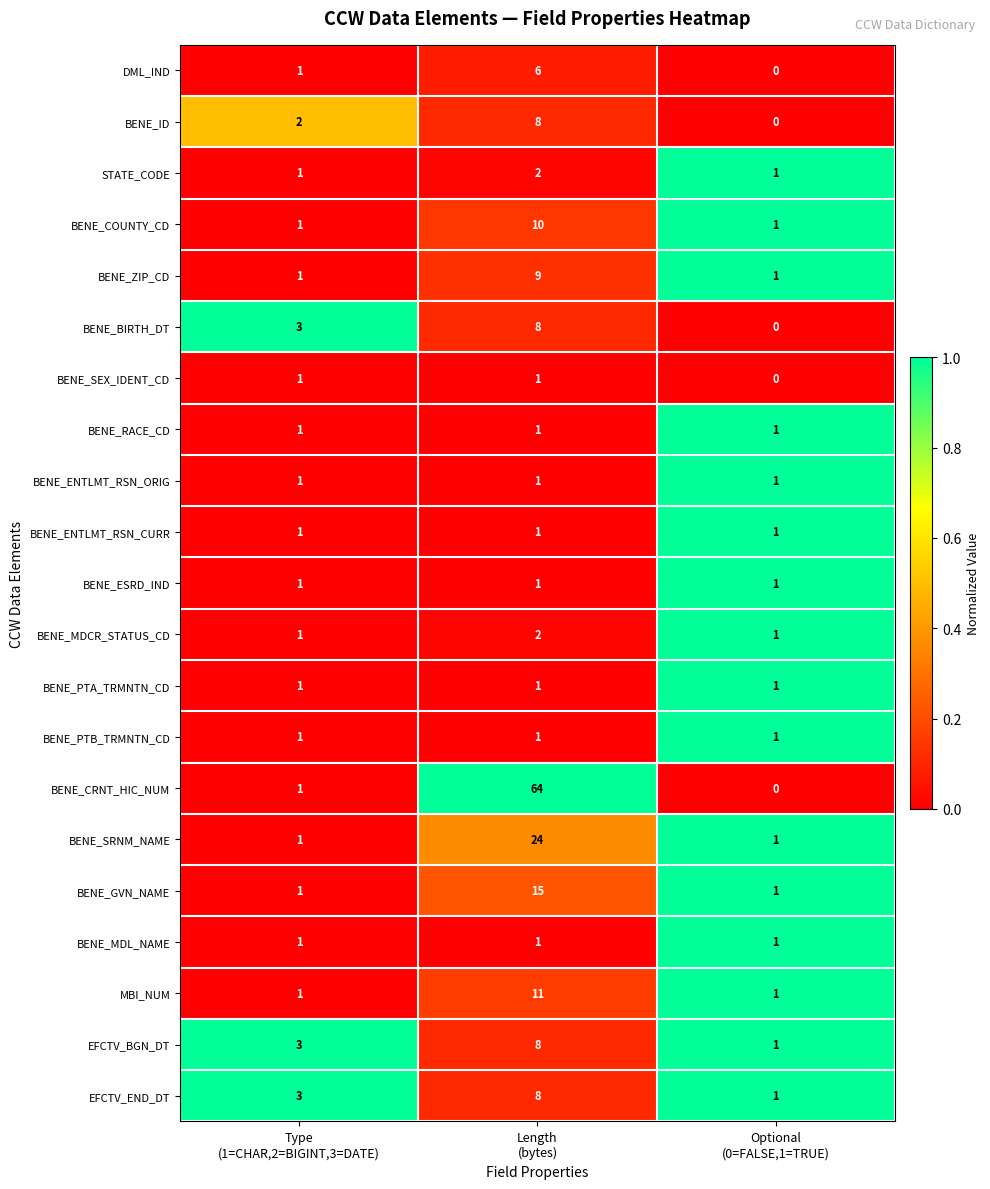

Which category has the lowest value across all series?

Optional
(0=FALSE,1=TRUE)